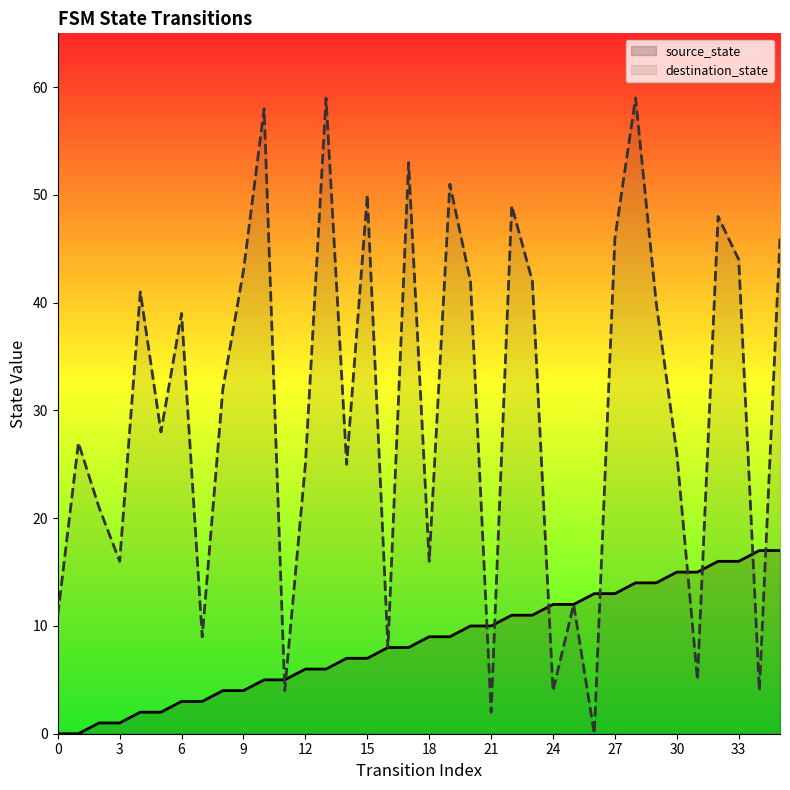

Which series has the largest range (max minus min)?

destination_state